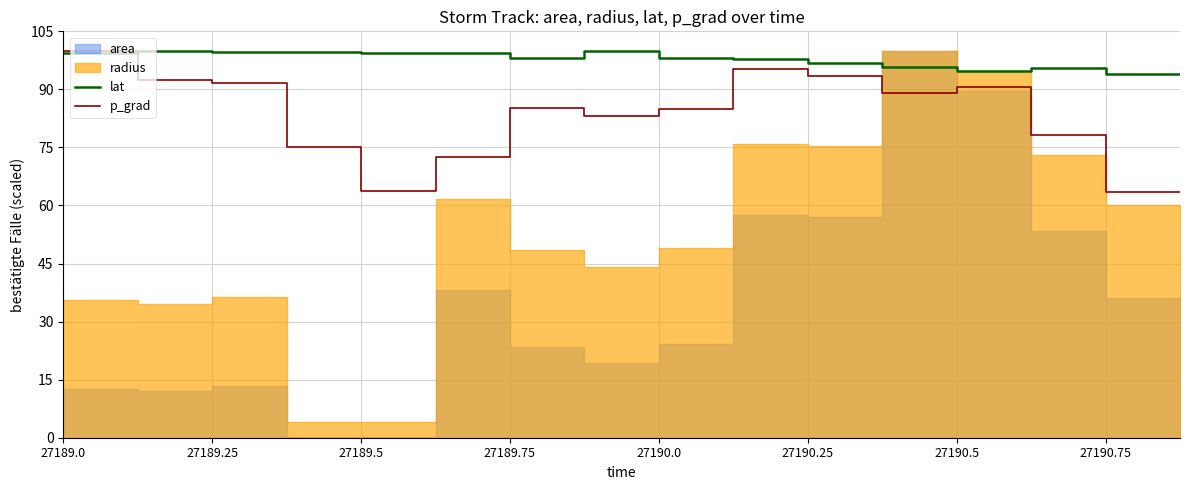

What is the highest value of the lat series?

100.0